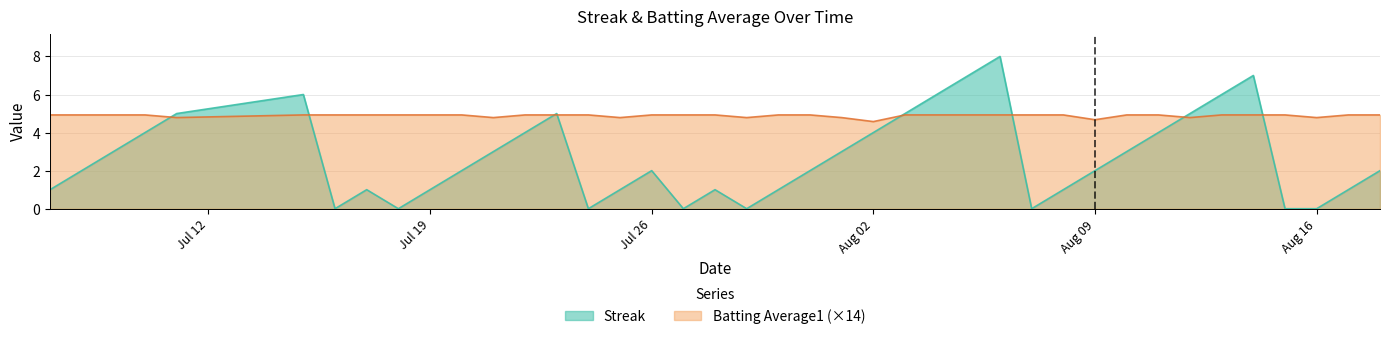

What is the value of the Batting Average1 point at the 21st from the left?

4.9